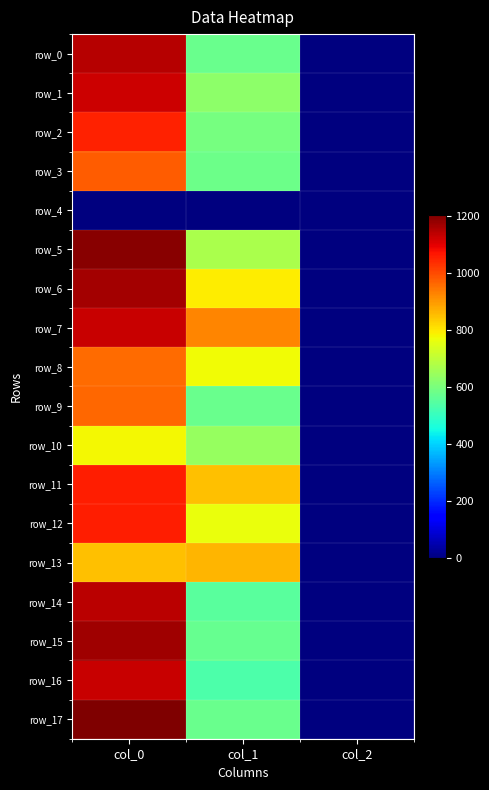

The value of row_2 at col_0 is 1499.8. True or false?

False